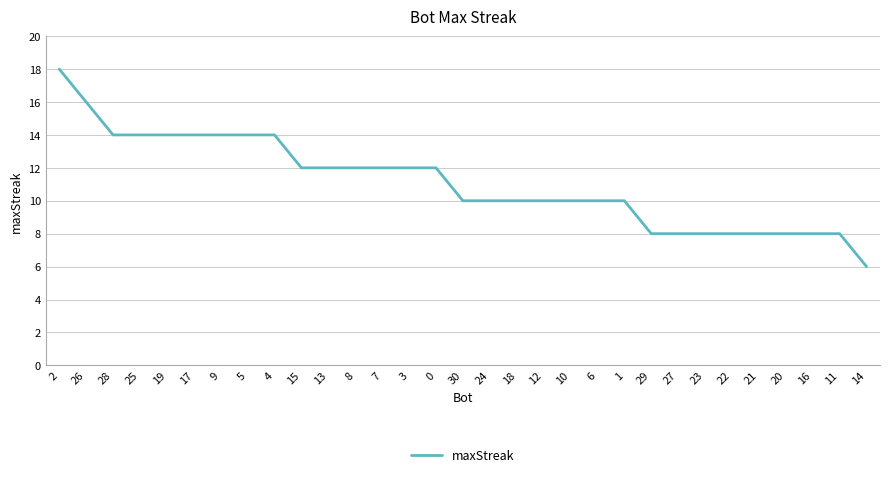

What position from the right is 15?

22